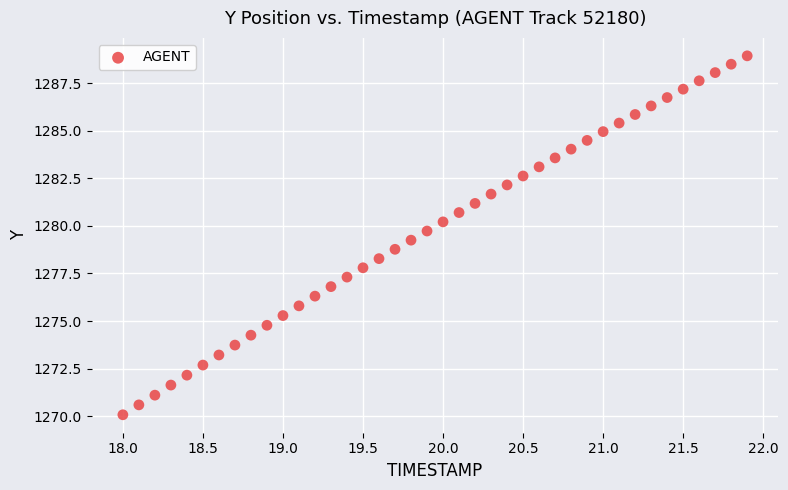

What is the range of X values (max minus min)?

3.9